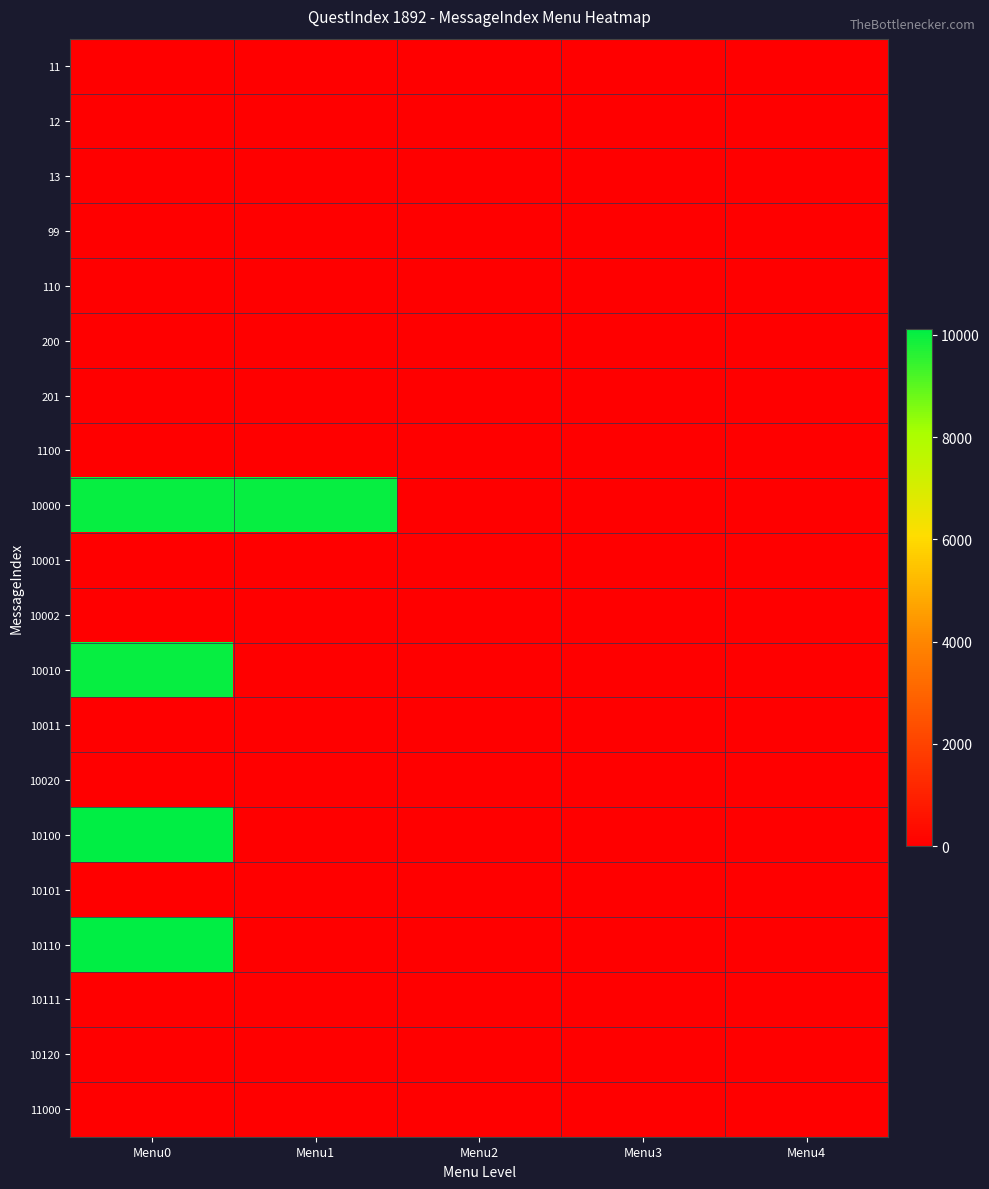

Reading left to right, list all the values displayed in this chart.

11: Menu0=0	Menu1=0	Menu2=0	Menu3=0	Menu4=0
12: Menu0=0	Menu1=0	Menu2=0	Menu3=0	Menu4=0
13: Menu0=0	Menu1=0	Menu2=0	Menu3=0	Menu4=0
99: Menu0=0	Menu1=0	Menu2=0	Menu3=0	Menu4=0
110: Menu0=0	Menu1=0	Menu2=0	Menu3=0	Menu4=0
200: Menu0=0	Menu1=0	Menu2=0	Menu3=0	Menu4=0
201: Menu0=0	Menu1=0	Menu2=0	Menu3=0	Menu4=0
1100: Menu0=0	Menu1=0	Menu2=0	Menu3=0	Menu4=0
10000: Menu0=10001	Menu1=10002	Menu2=0	Menu3=0	Menu4=0
10001: Menu0=0	Menu1=0	Menu2=0	Menu3=0	Menu4=0
10002: Menu0=0	Menu1=0	Menu2=0	Menu3=0	Menu4=0
10010: Menu0=10011	Menu1=0	Menu2=0	Menu3=0	Menu4=0
10011: Menu0=0	Menu1=0	Menu2=0	Menu3=0	Menu4=0
10020: Menu0=0	Menu1=0	Menu2=0	Menu3=0	Menu4=0
10100: Menu0=10101	Menu1=0	Menu2=0	Menu3=0	Menu4=0
10101: Menu0=0	Menu1=0	Menu2=0	Menu3=0	Menu4=0
10110: Menu0=10111	Menu1=0	Menu2=0	Menu3=0	Menu4=0
10111: Menu0=0	Menu1=0	Menu2=0	Menu3=0	Menu4=0
10120: Menu0=0	Menu1=0	Menu2=0	Menu3=0	Menu4=0
11000: Menu0=0	Menu1=0	Menu2=0	Menu3=0	Menu4=0